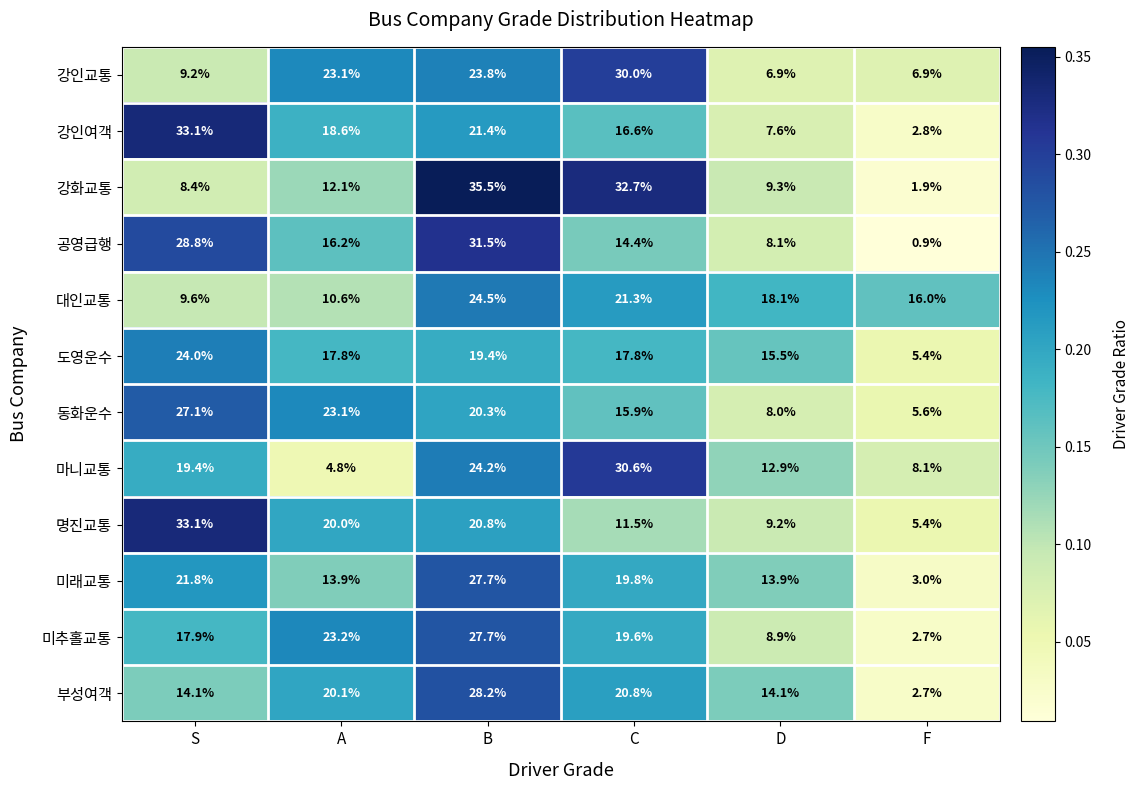

Is it true that 미래교통 equals 3.0 at F?

True